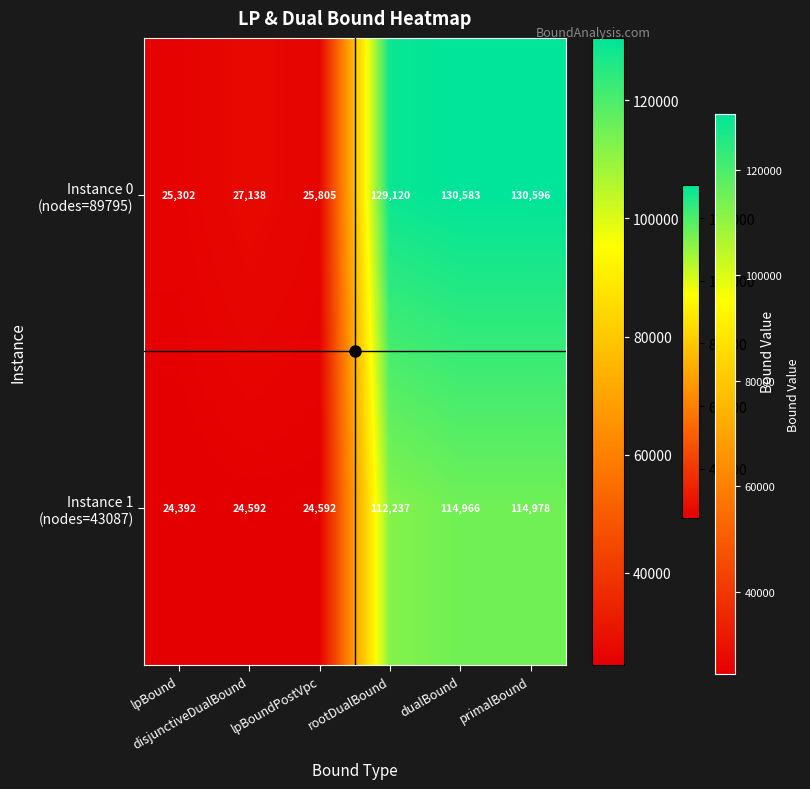

What is the minimum value shown in the chart?

24392